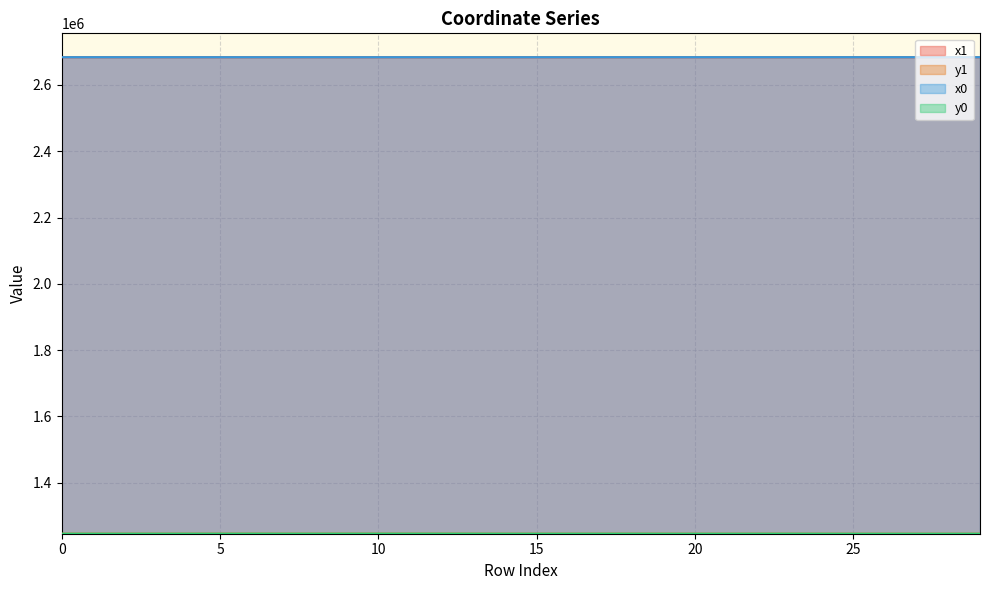

What is the value of the x0 point at the 11th from the left?

2683786.5